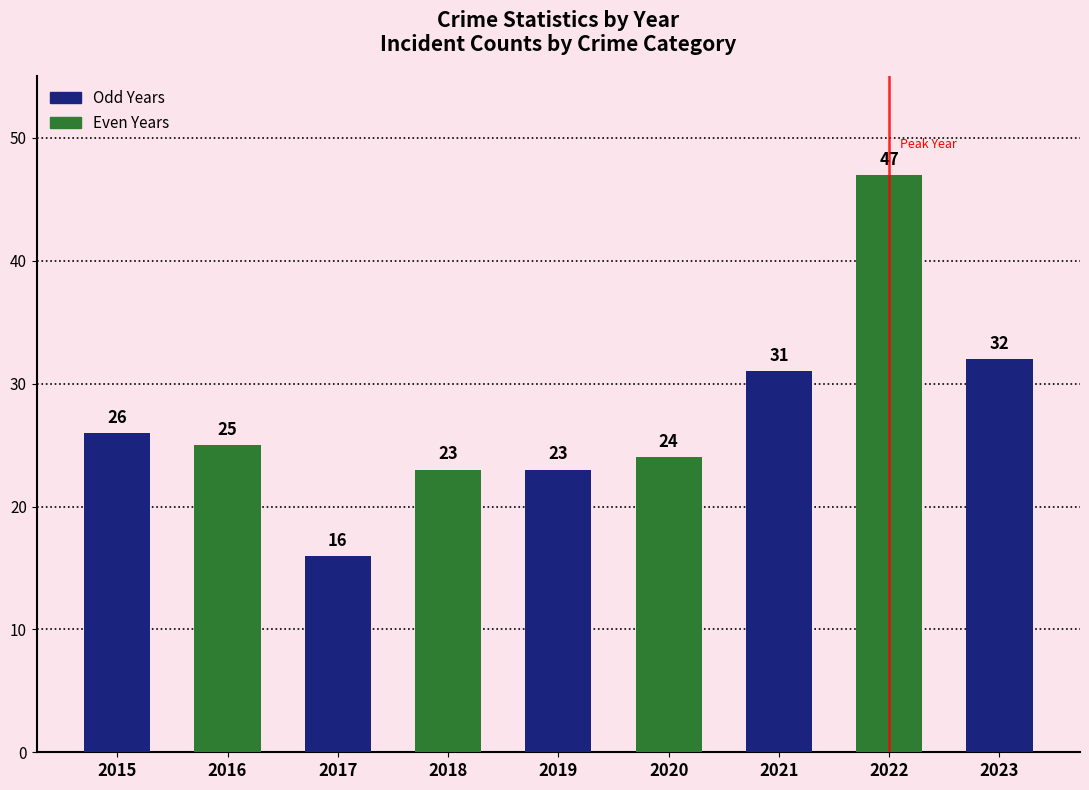

At which label does the data first exceed 25?

2015